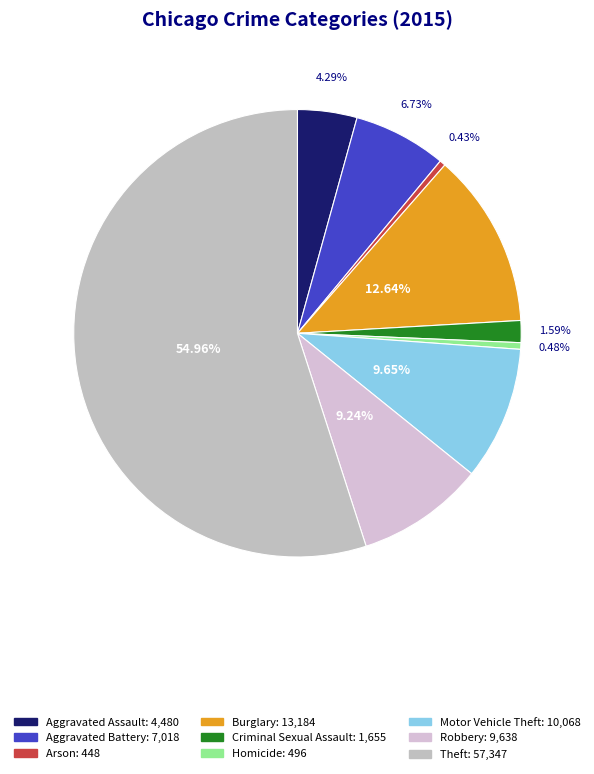

What is the majority slice?

Theft